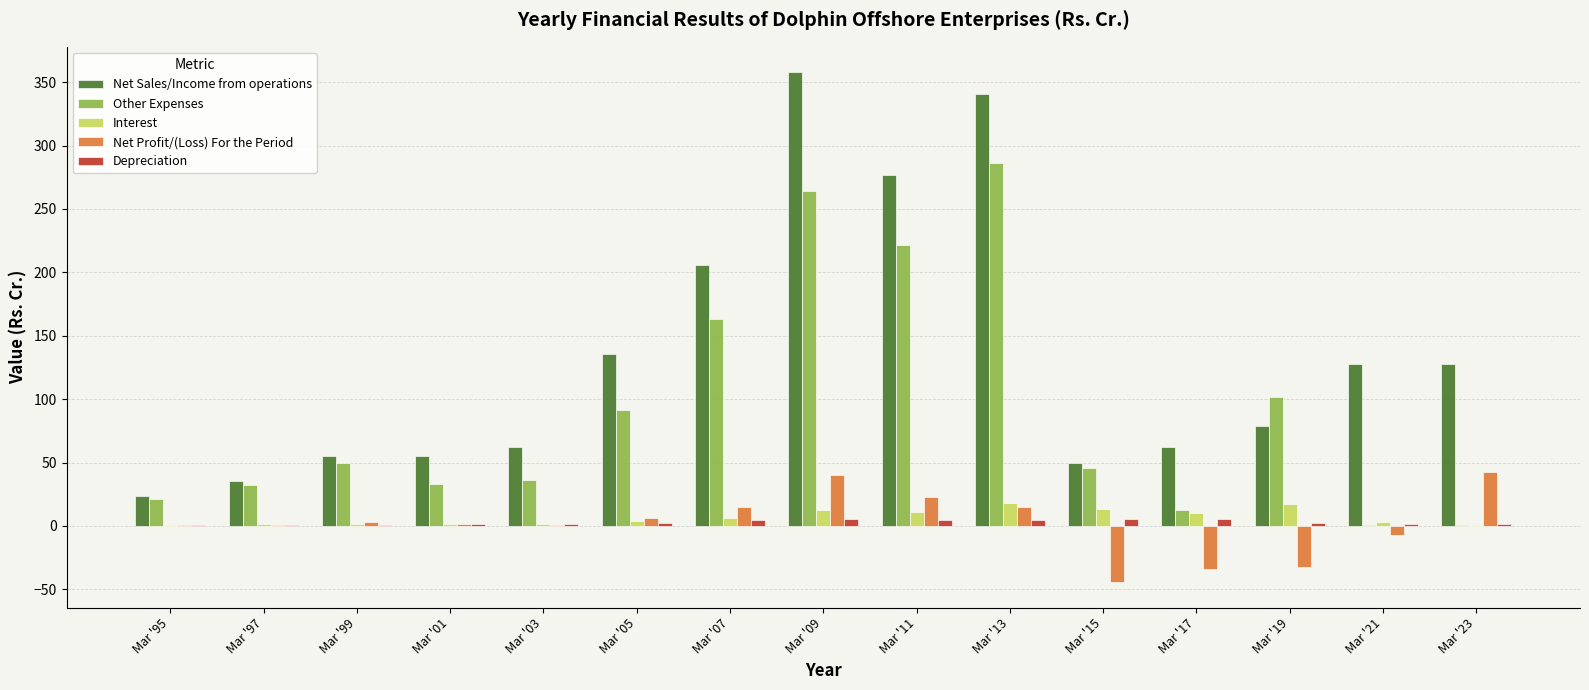

What is the total value across all series at Mar '15?

69.5